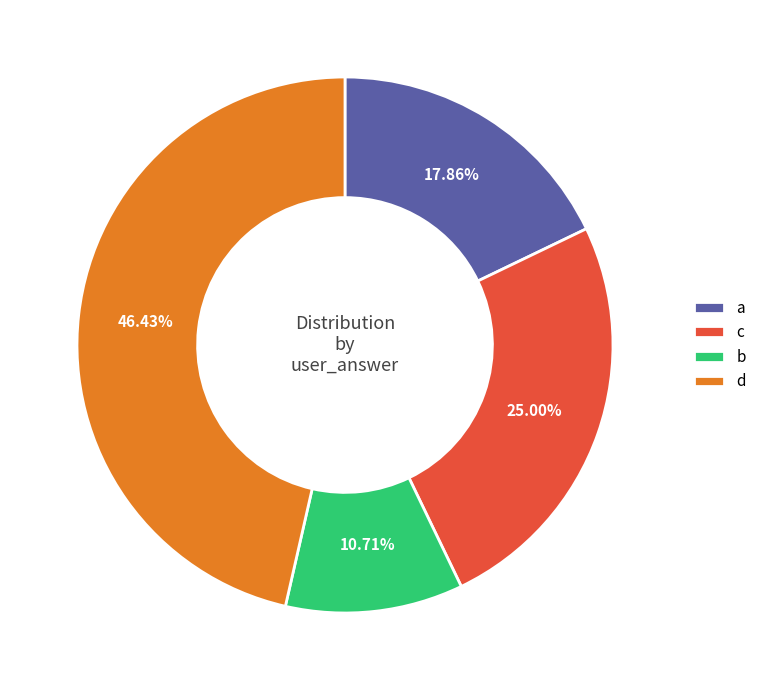

Approximately how many times larger is the value at c compared to d?

0.5